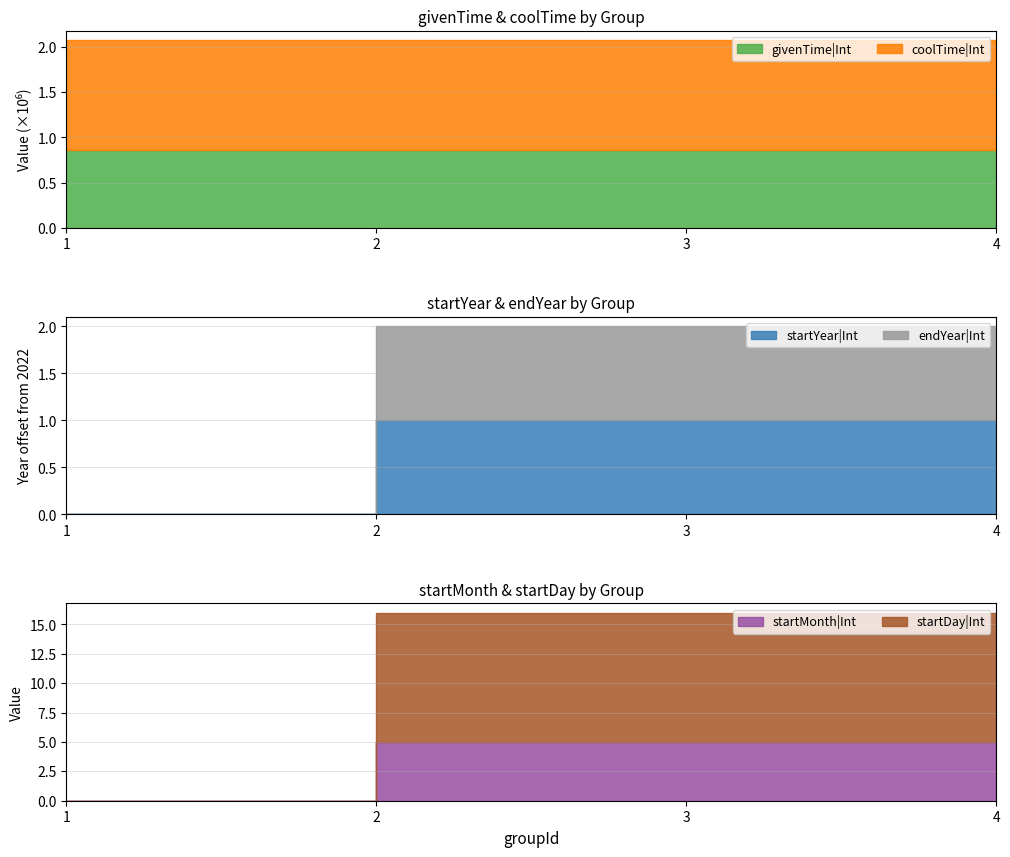

True or false: startYear|Int and endYear|Int intersect in this chart.

False